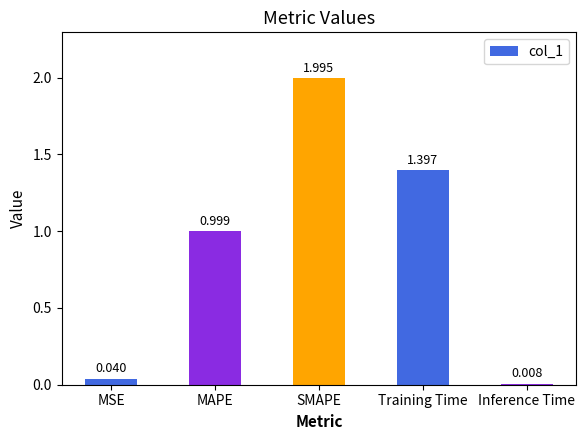

What is the value of the 2nd bar from the left?

1.0